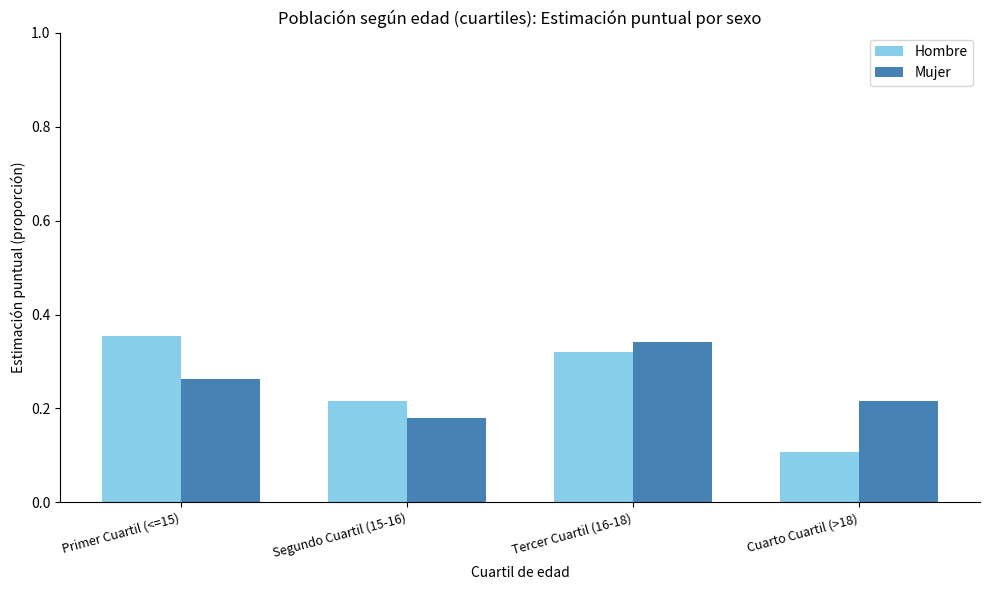

At which label does Mujer reach its minimum?

Segundo Cuartil (15-16)